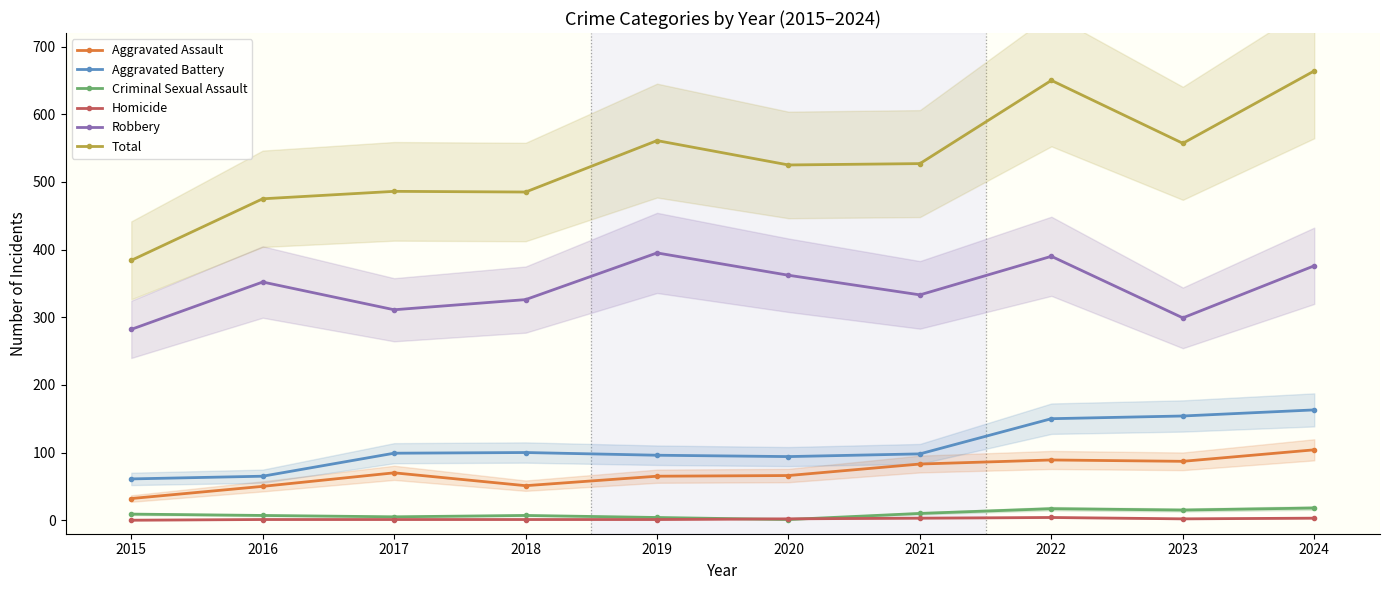

What is the value of the Aggravated Battery point at the 2nd from the left?

65